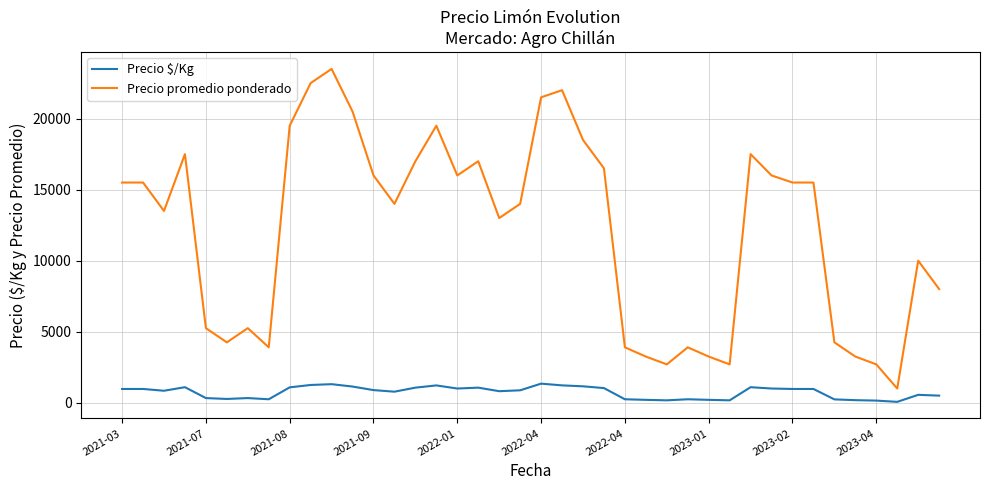

True or false: Precio promedio ponderado and Precio $/Kg intersect in this chart.

False